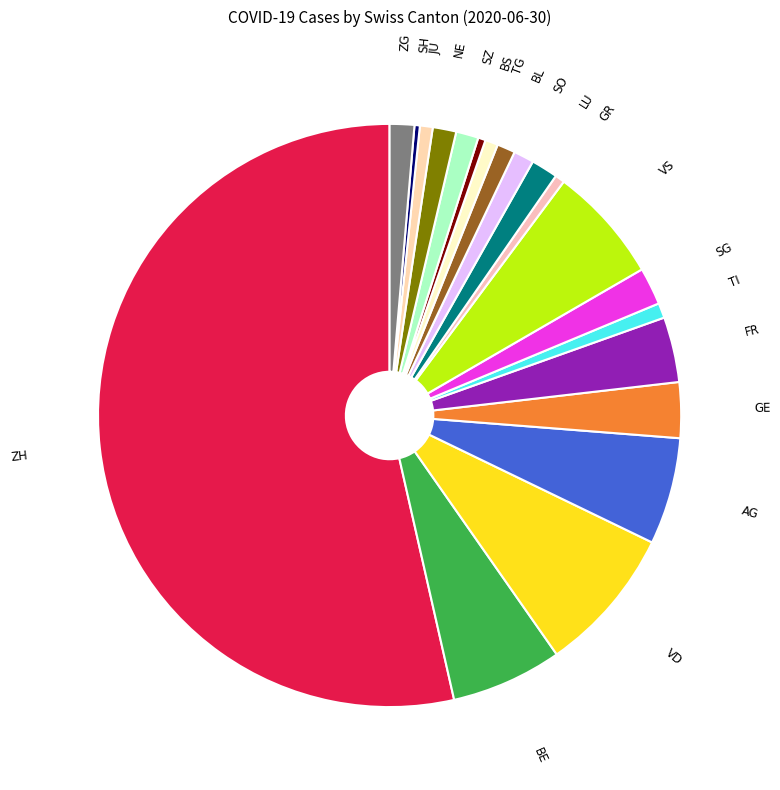

How many slices are in this pie chart?

20